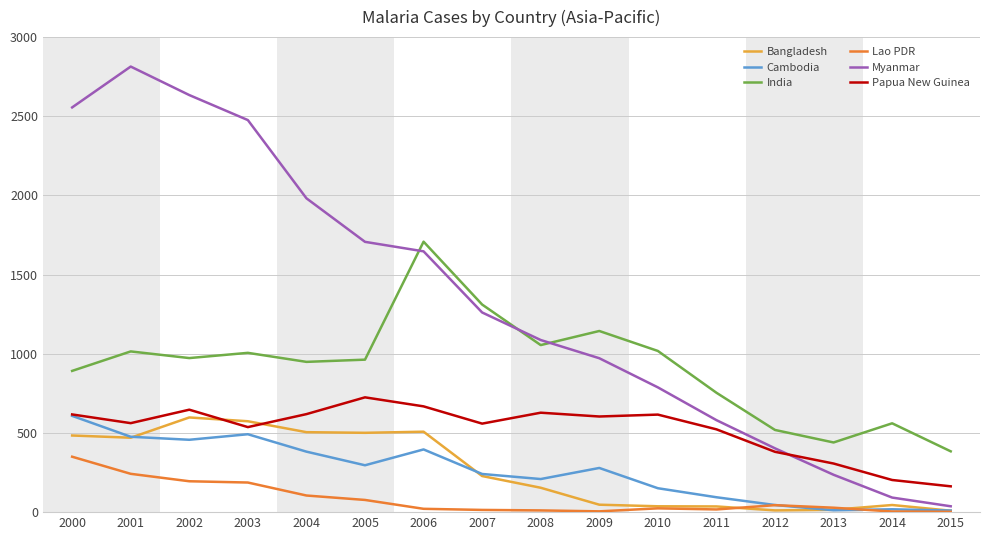

What is the average value of the Lao PDR series?

83